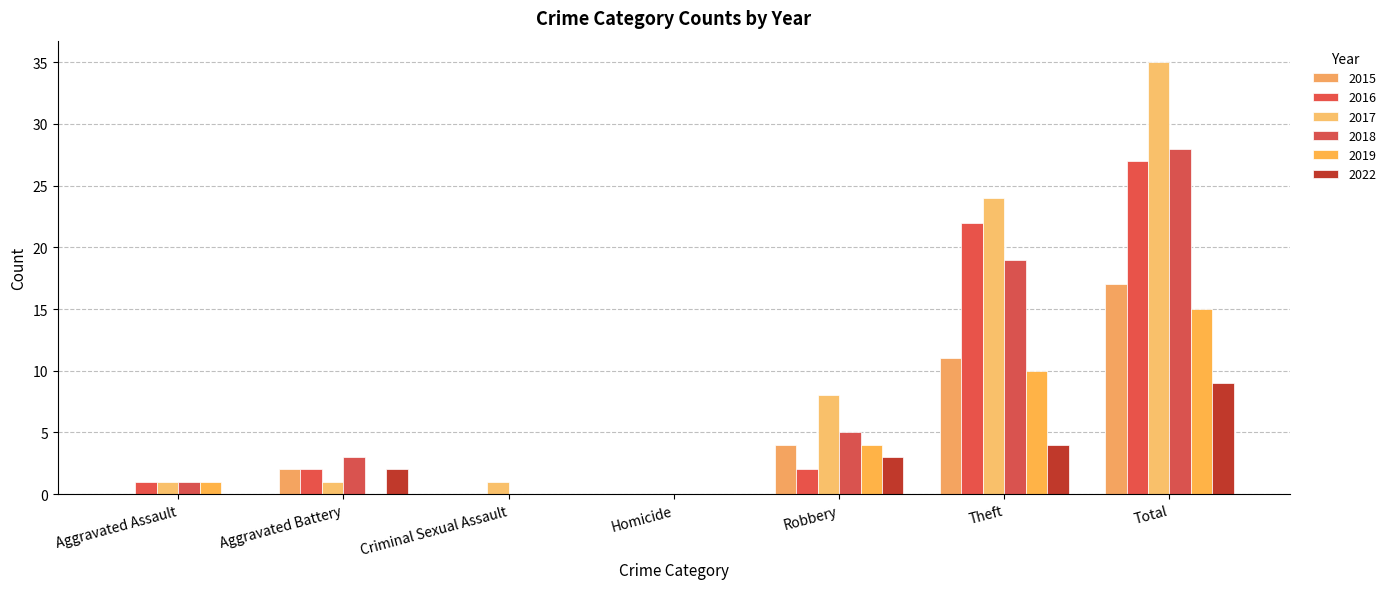

Between Total and Aggravated Assault, which is larger?

Total